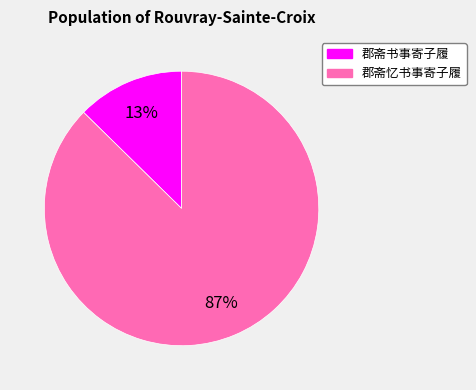

Which category has the smallest portion of the pie?

郡斋书事寄子履